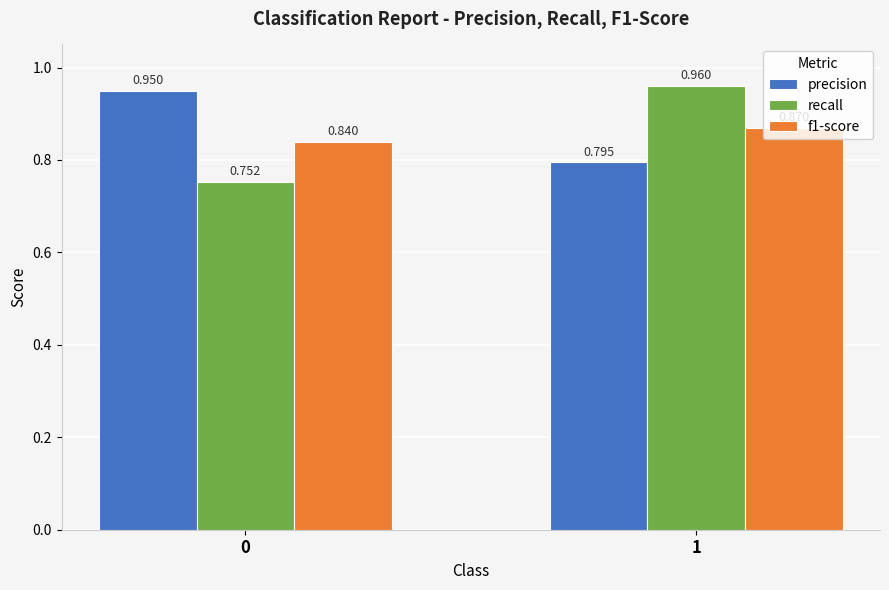

Which series changed the most between 0 and 1?

recall